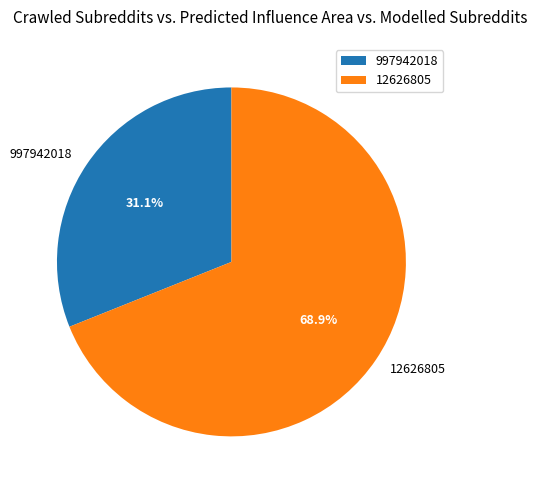

True or false: 997942018 accounts for 39% of the total.

False